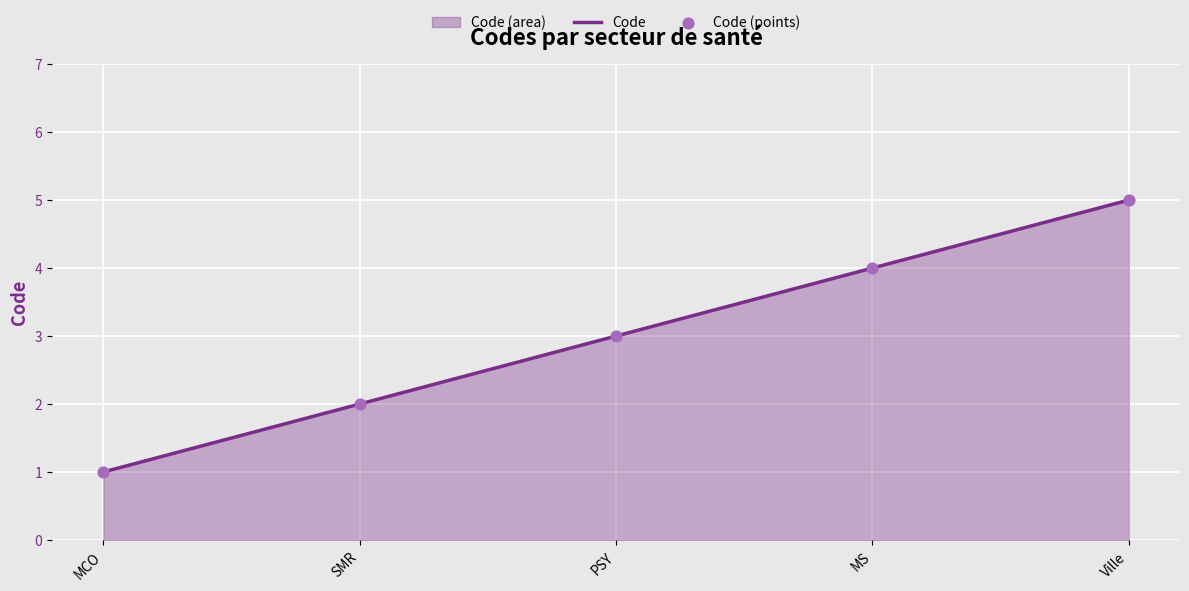

At how many categories does at least one series exceed 2?

3